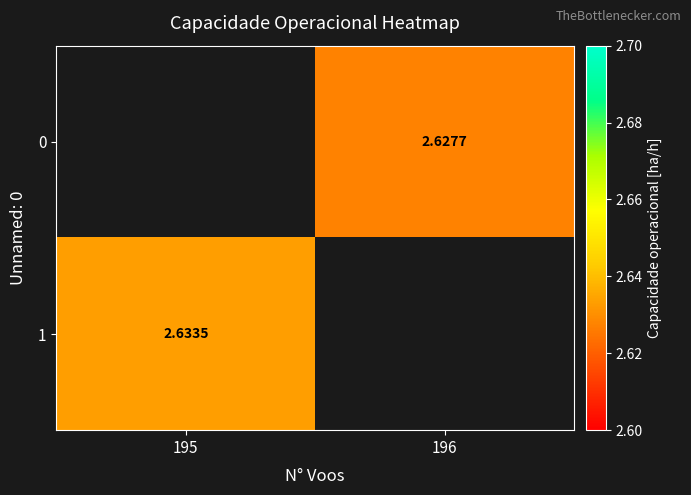

Is the value of 1 at 195 greater than the value of 0 at 195?

No